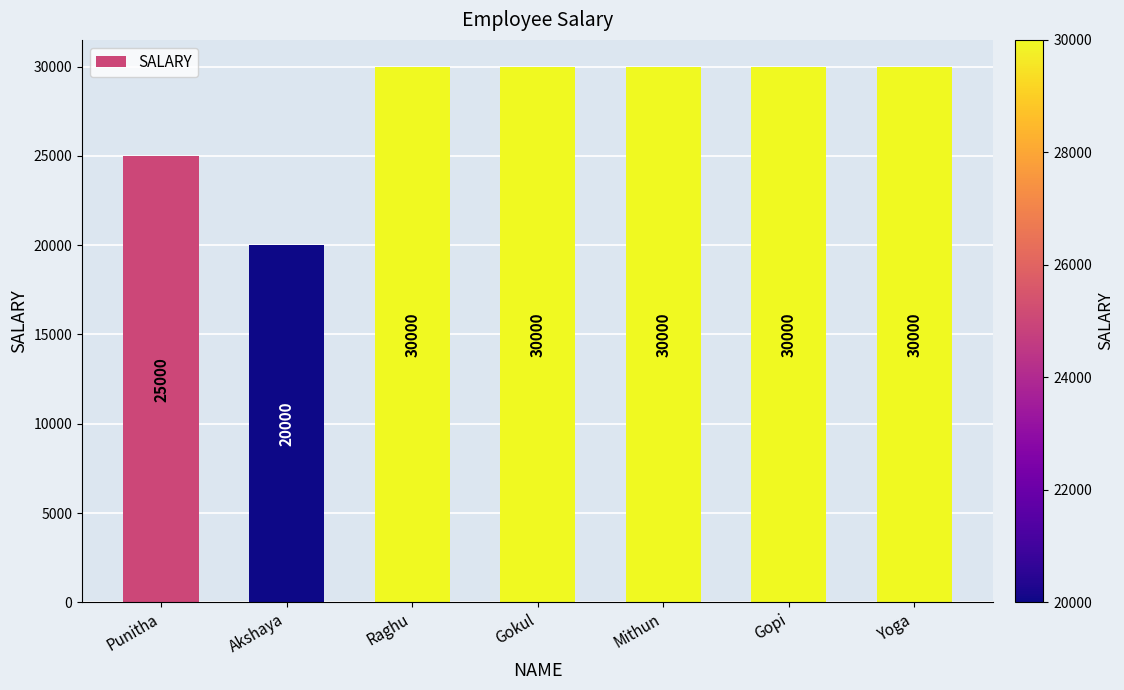

What is the average value?

27857